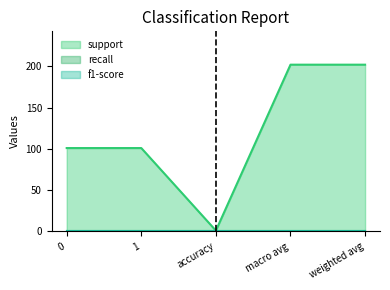

True or false: support and recall cross at least once.

False